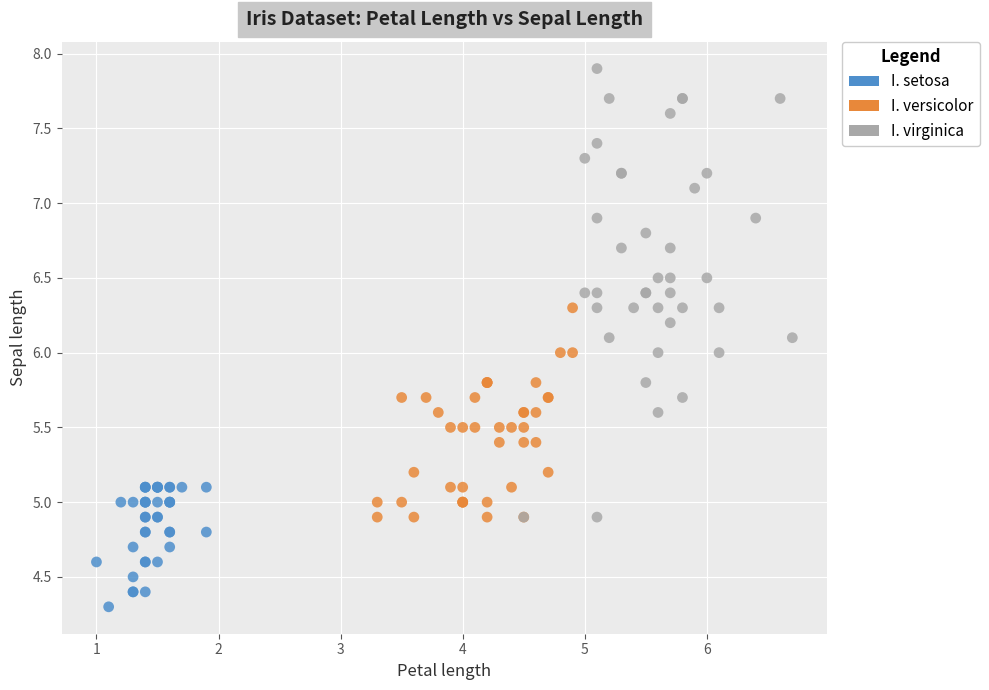

Which series has the widest spread of Y values?

I. virginica